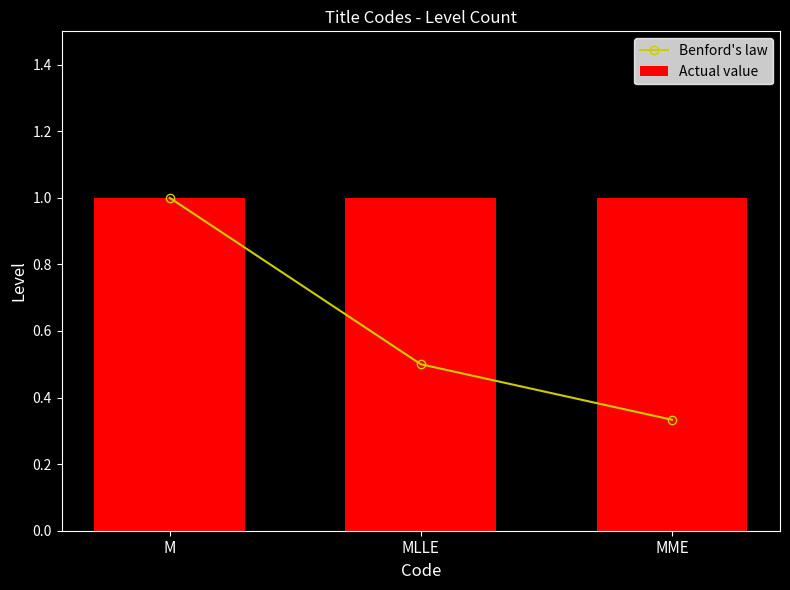

Does the chart contain any negative values?

No